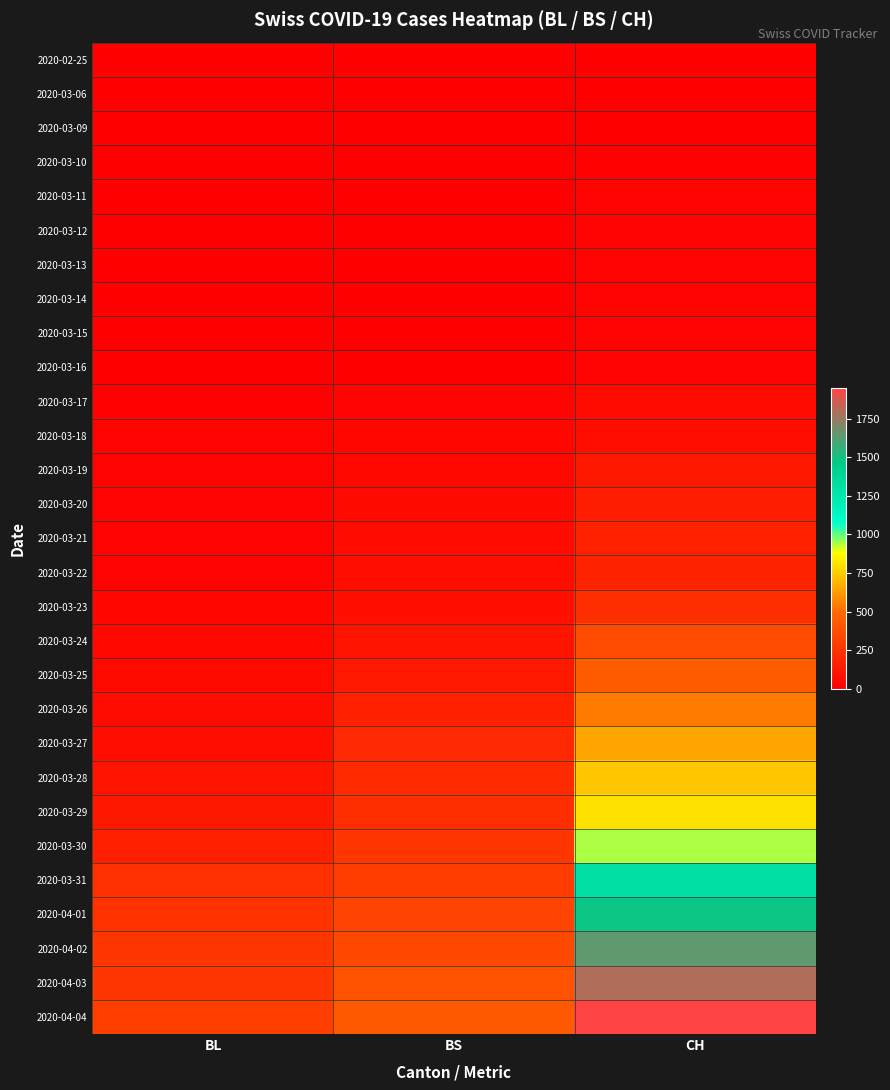

What is the greatest value displayed?

1950